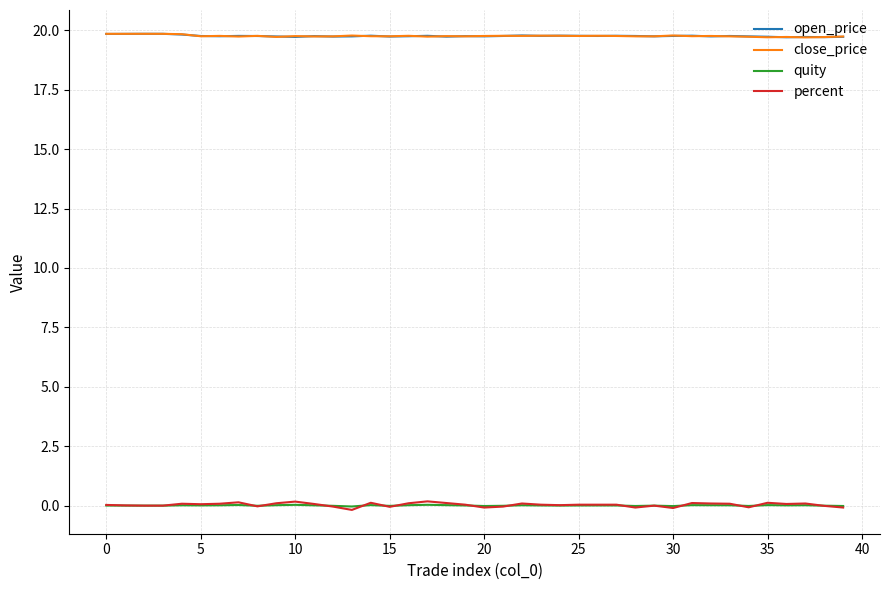

What is the highest value of the close_price series?

19.9